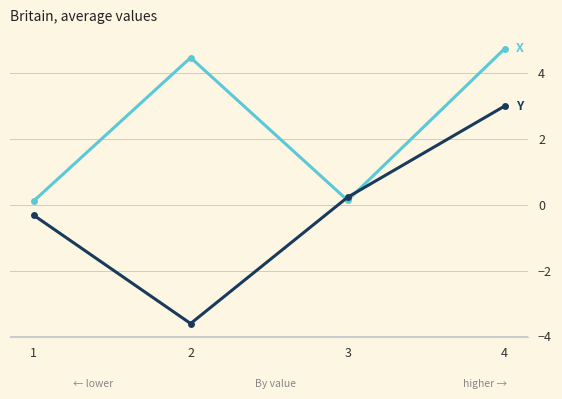

What is the total value across all series at 2?

0.9